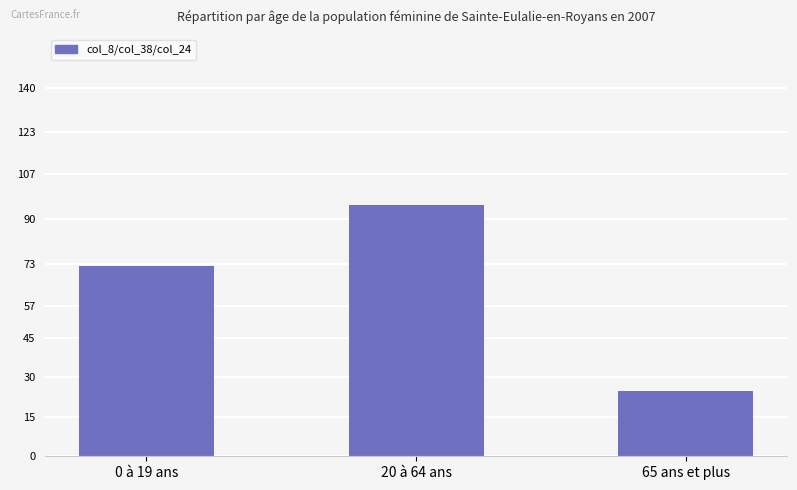

What is the difference between the second highest and minimum values?

47.5